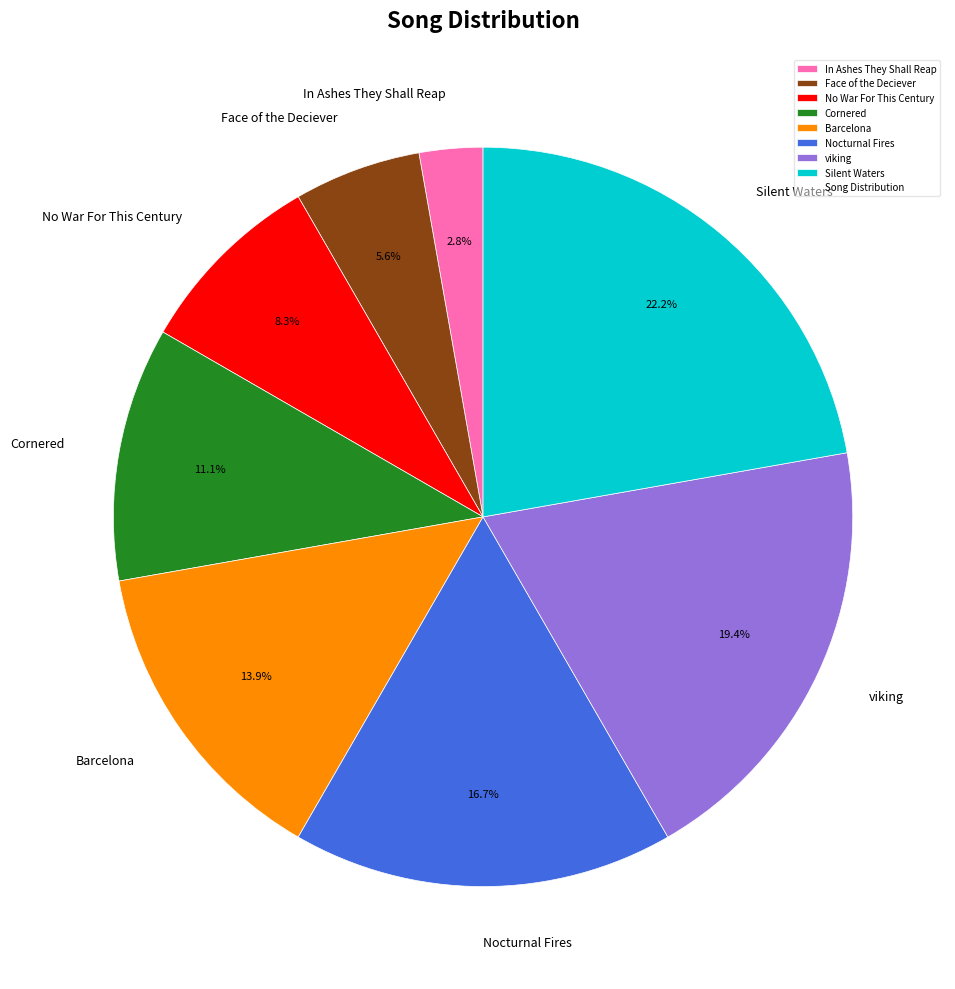

To the nearest percent, what is the difference between the largest and smallest slice percentages?

19%